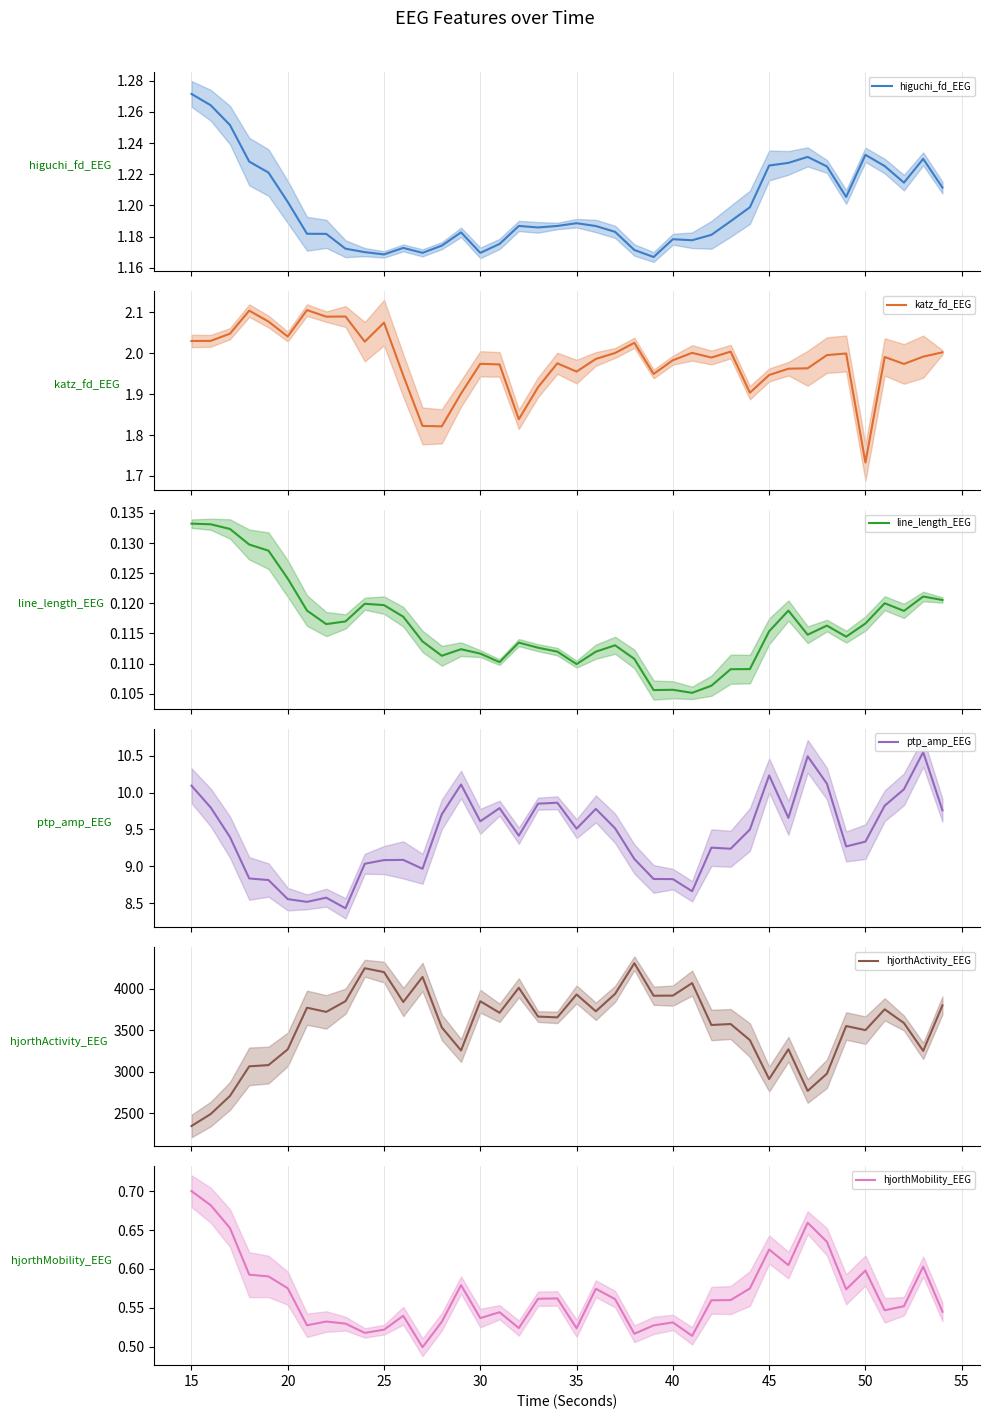

True or false: hjorthActivity_EEG and higuchi_fd_EEG cross at least once.

False